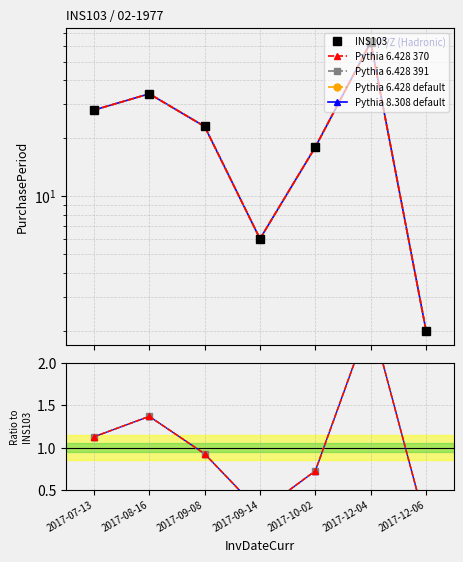

What is the approximate value of INS103 at 2017-12-04?

63.0